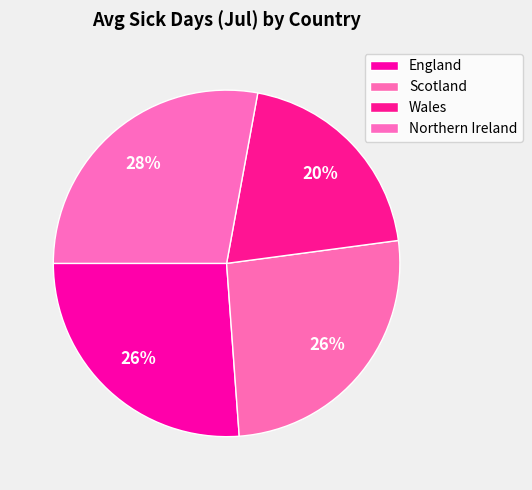

Is it true that Wales is 12% of the pie?

False